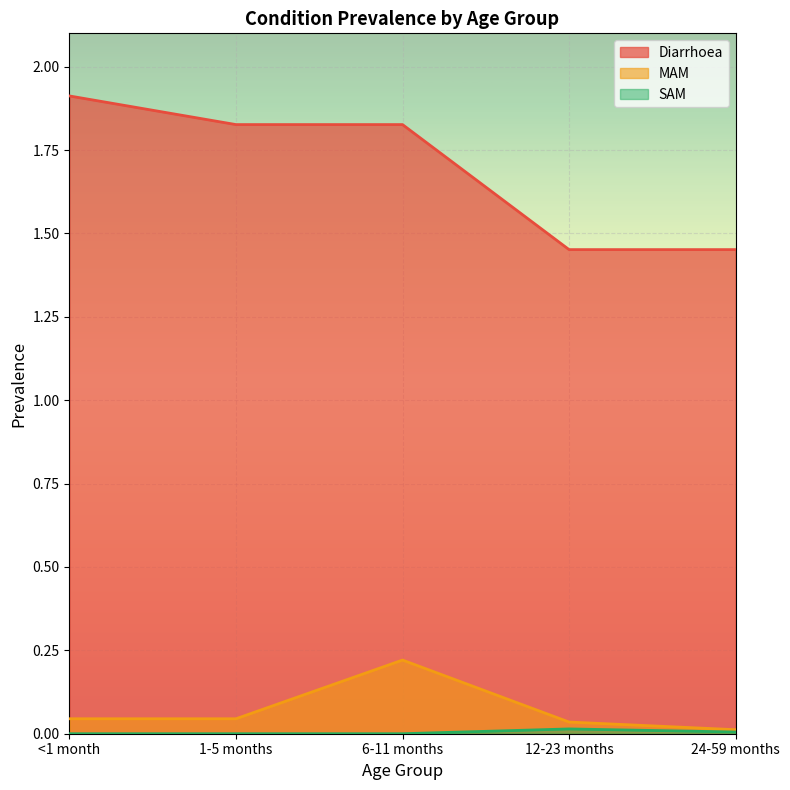

The SAM series shows 0.0 at 12-23 months. True or false?

True